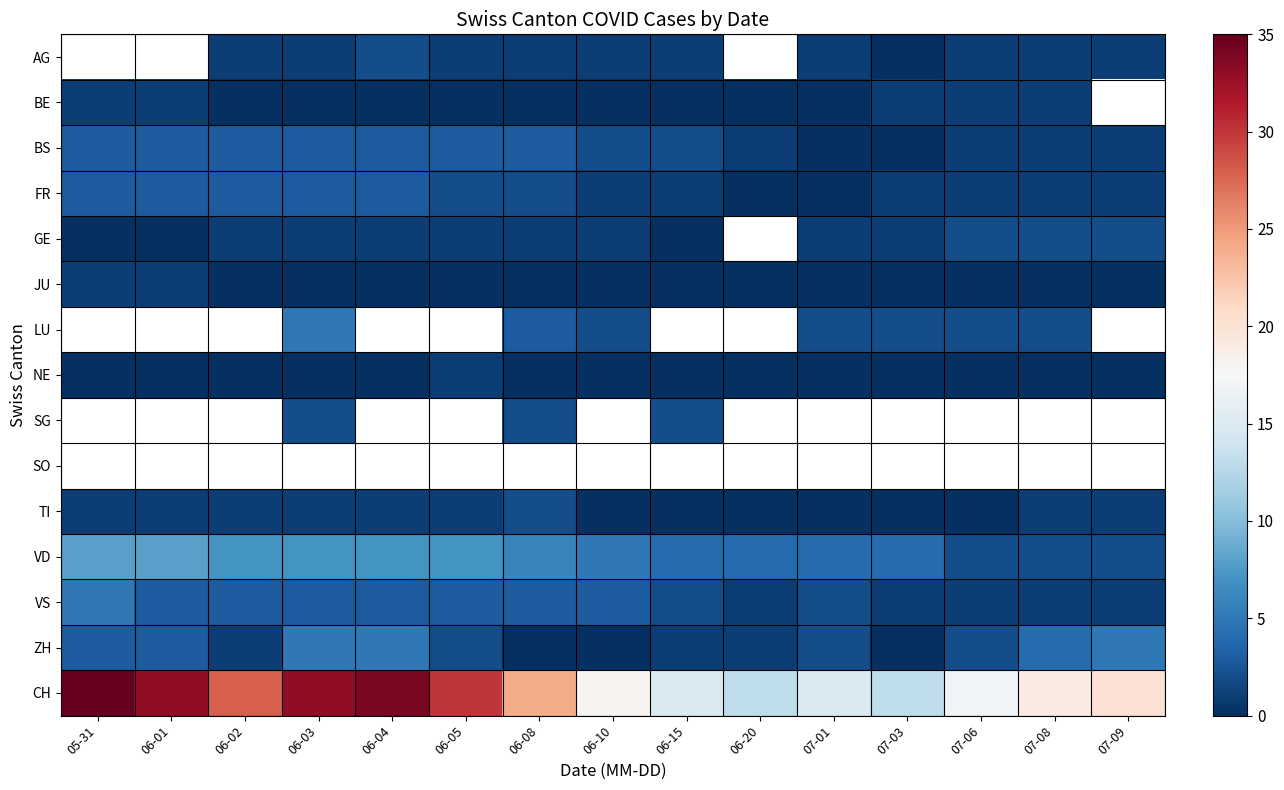

Which series has the largest total across all categories?

CH